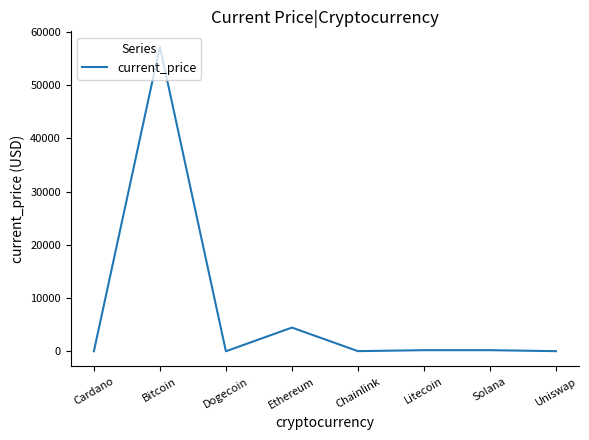

Where is the data nearest to the value 28614?

Ethereum